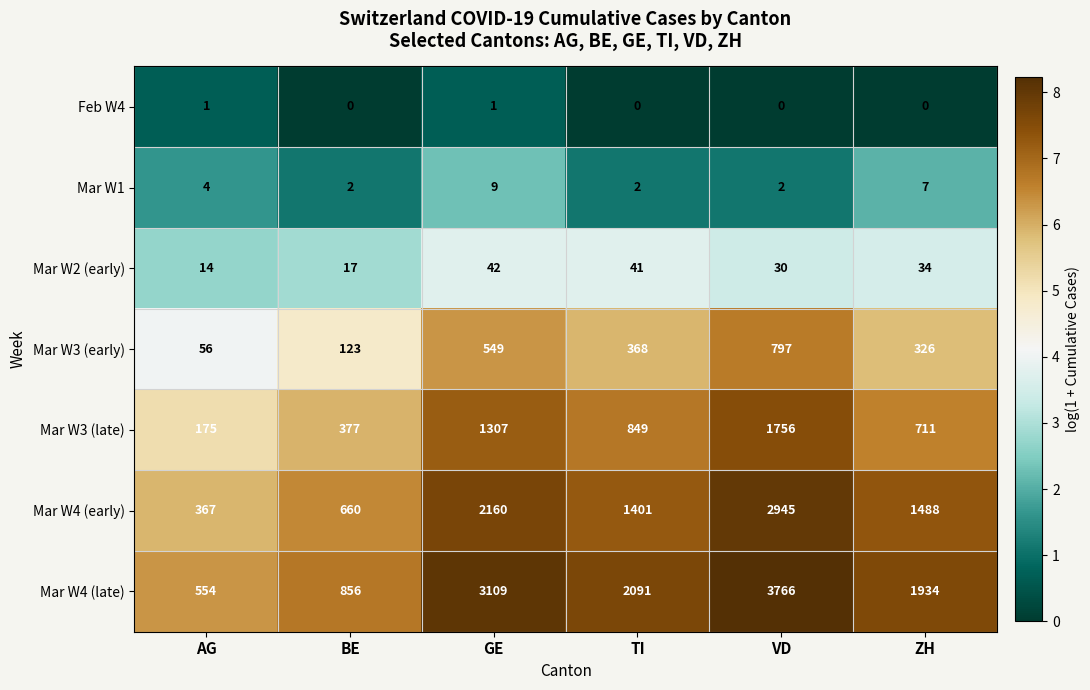

What is the spread (max minus min) of values at BE?

856